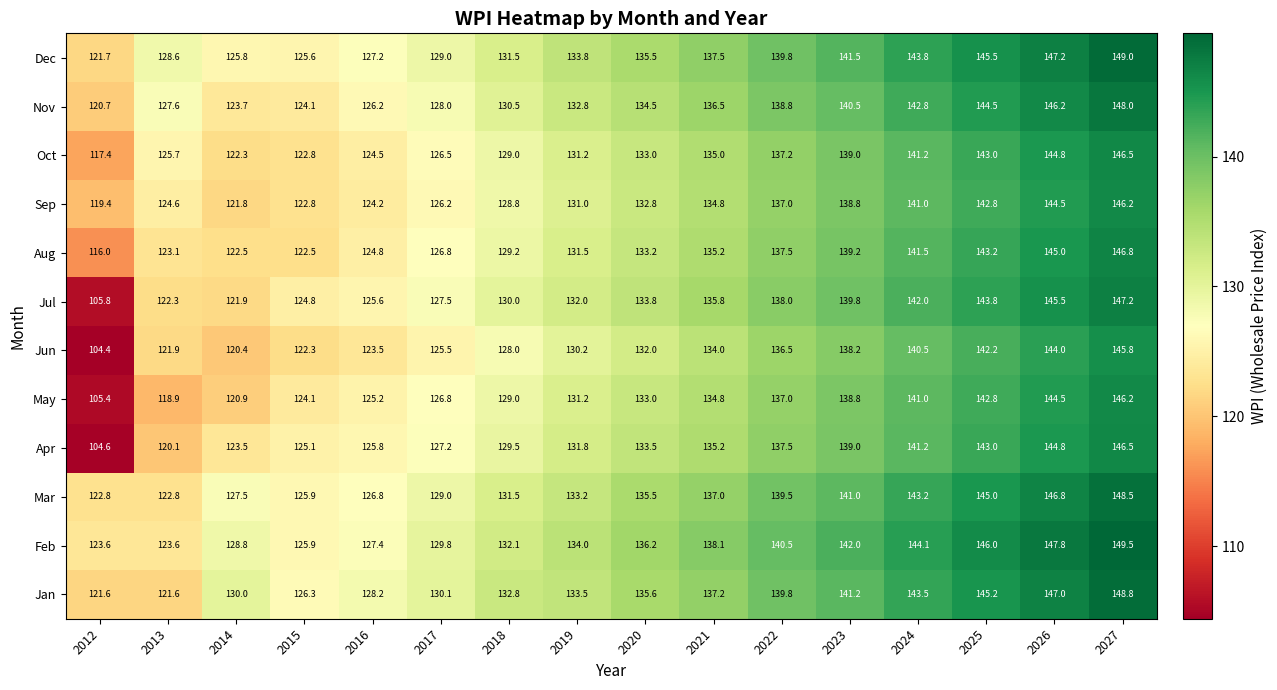

Rank the series at 2016 from highest to lowest value.

Jan, Feb, Dec, Mar, Nov, Apr, Jul, May, Aug, Oct, Sep, Jun